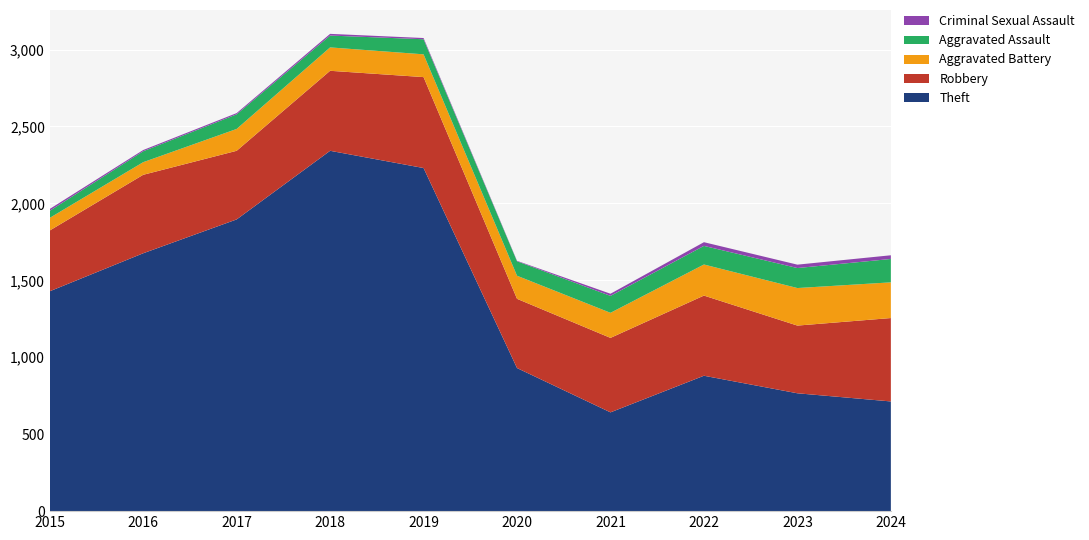

Reading left to right, transcribe all the data shown in this chart.

Theft: 2015=1429	2016=1676	2017=1896	2018=2342	2019=2230	2020=930	2021=642	2022=880	2023=766	2024=713
Robbery: 2015=395	2016=510	2017=446	2018=520	2019=591	2020=450	2021=484	2022=521	2023=440	2024=542
Aggravated Battery: 2015=82	2016=82	2017=142	2018=152	2019=148	2020=150	2021=163	2022=202	2023=244	2024=232
Aggravated Assault: 2015=46	2016=71	2017=95	2018=77	2019=98	2020=94	2021=110	2022=121	2023=130	2024=152
Criminal Sexual Assault: 2015=12	2016=8	2017=8	2018=11	2019=8	2020=3	2021=14	2022=24	2023=22	2024=24